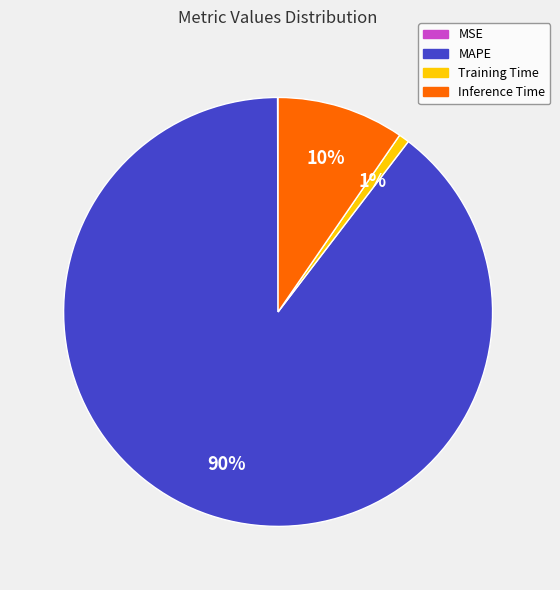

The MAPE slice represents 99% of the pie. True or false?

False